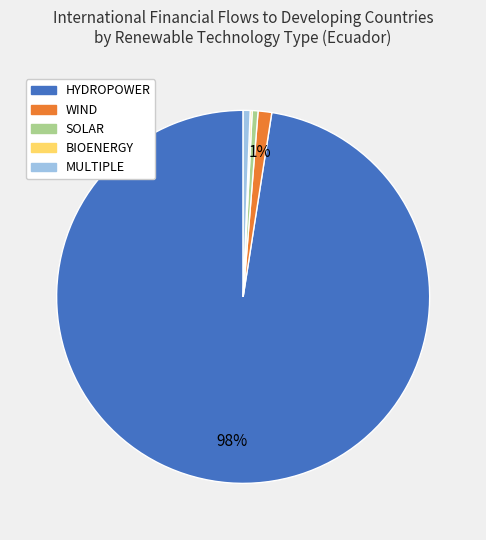

To the nearest percent, what is the average slice percentage?

20%